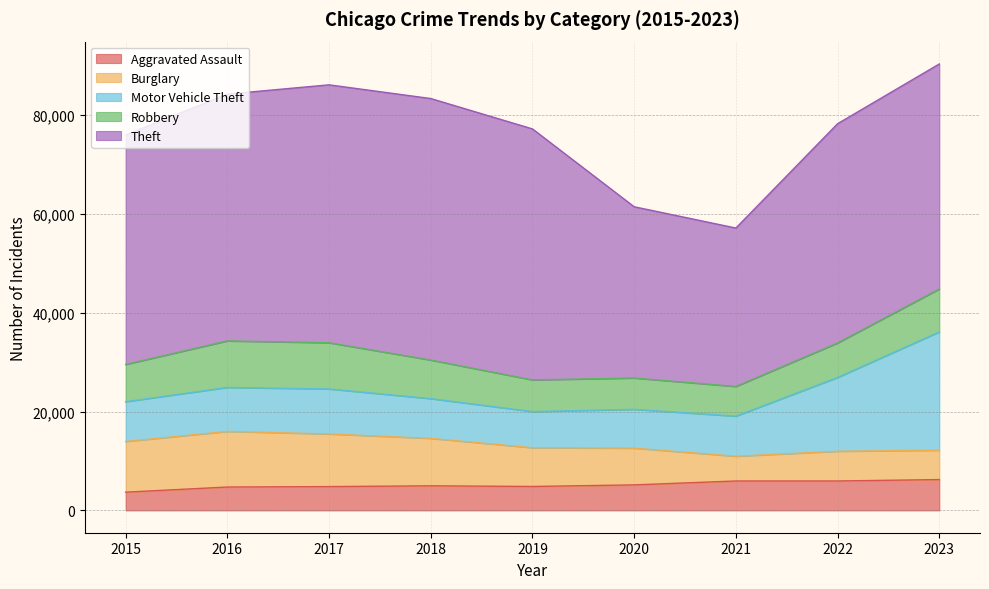

Rank the series at 2016 from lowest to highest value.

Aggravated Assault, Motor Vehicle Theft, Robbery, Burglary, Theft